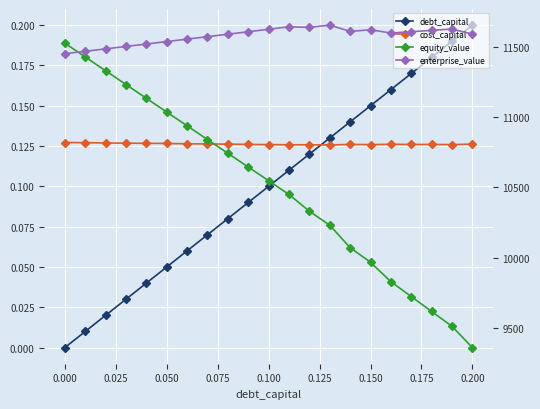

What is the total value across all series at 0.150?

21589.9